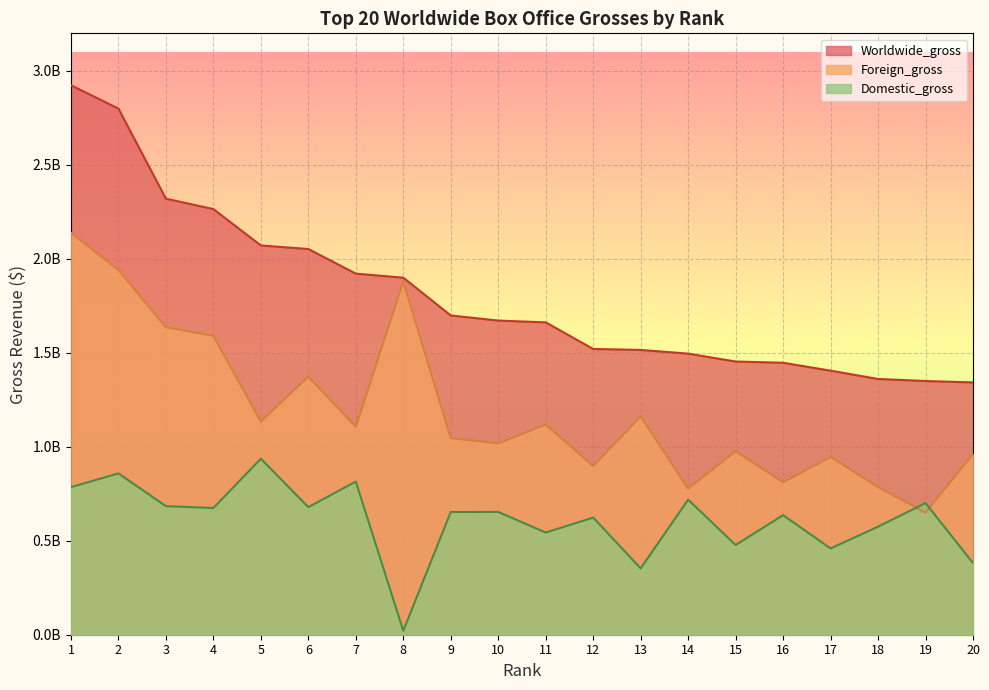

What is the difference between the maximum and second lowest values in the Domestic_gross series?

583655205